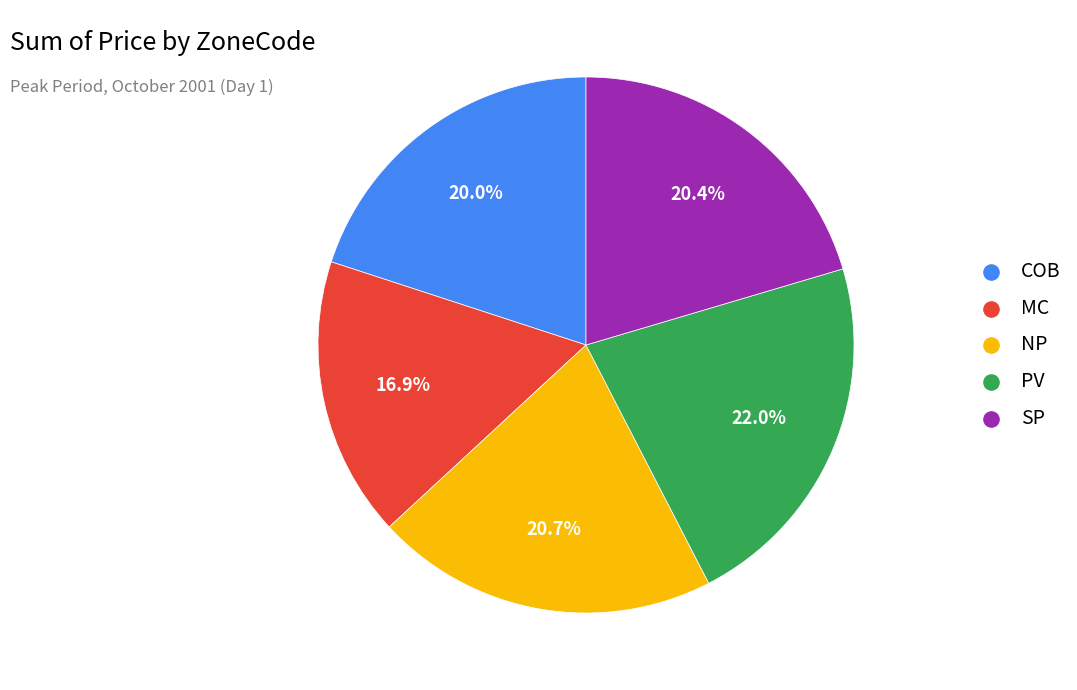

What percentage is the NP slice, to the nearest percent?

21%